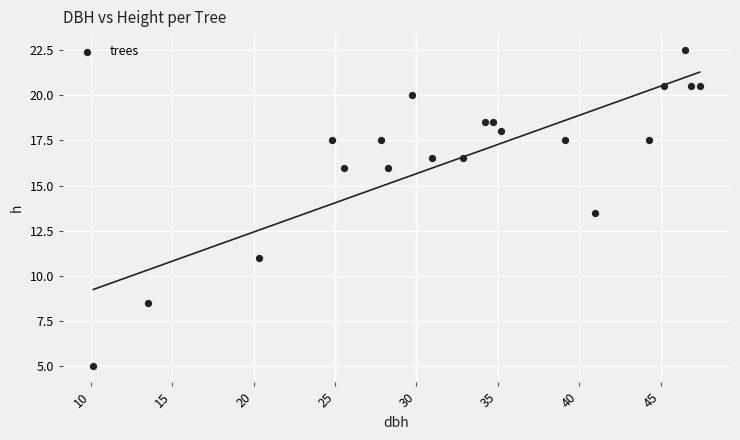

What is the range of X values (max minus min)?

37.2